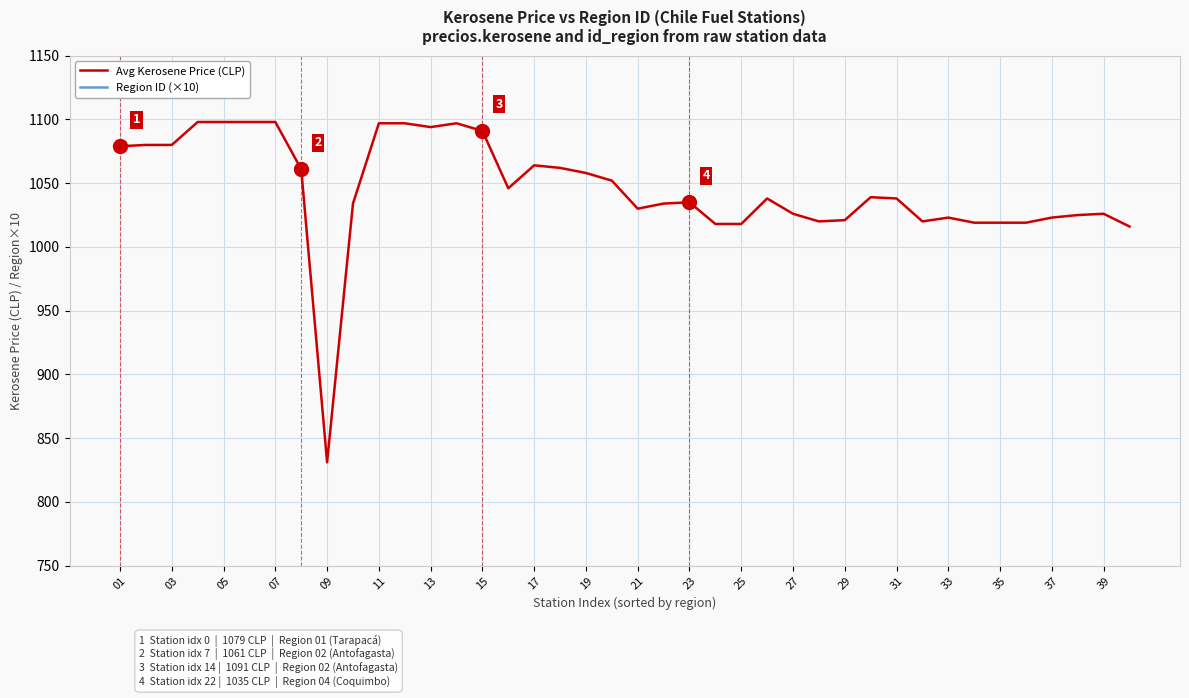

At which label does Avg Kerosene Price (CLP) reach its minimum?

09